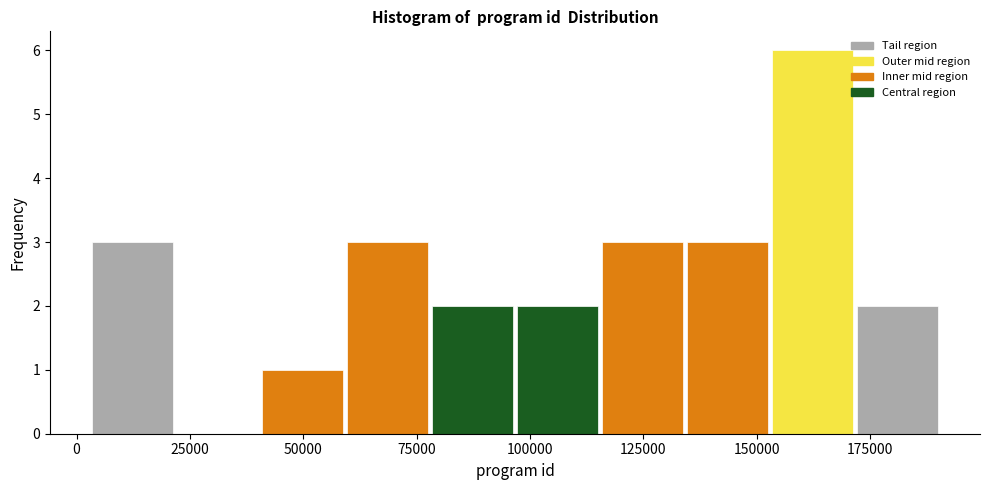

Read against the x-axis, roughly where is the centre of the tallest bar?

160000